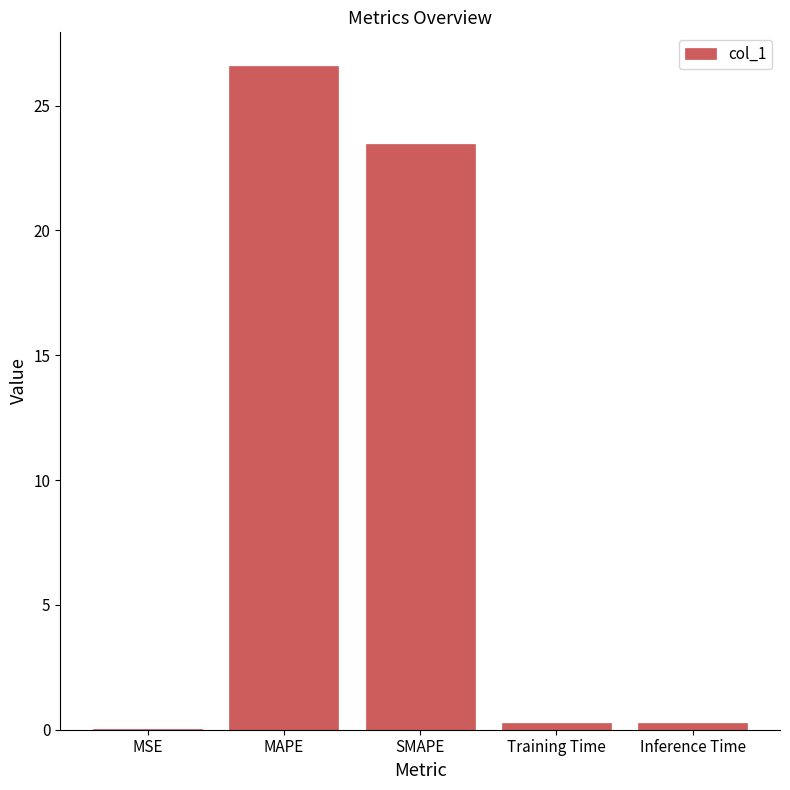

Is it true that the value at SMAPE is 23.5?

True